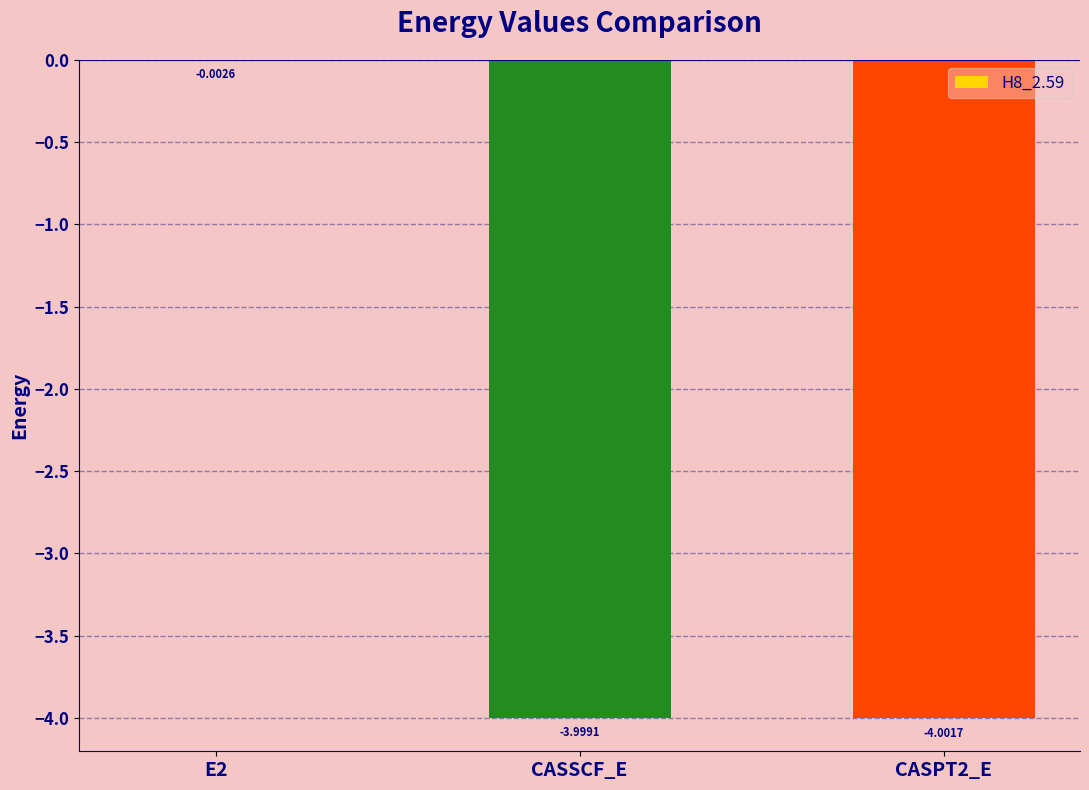

Between CASSCF_E and CASPT2_E, which is larger?

CASSCF_E